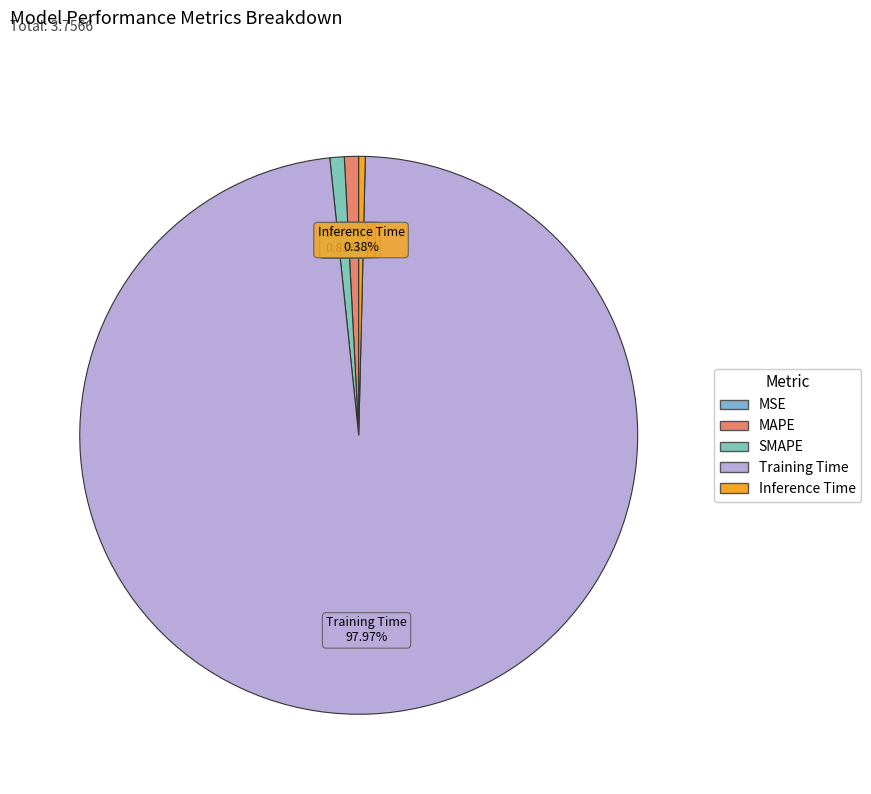

True or false: Inference Time accounts for 11% of the total.

False